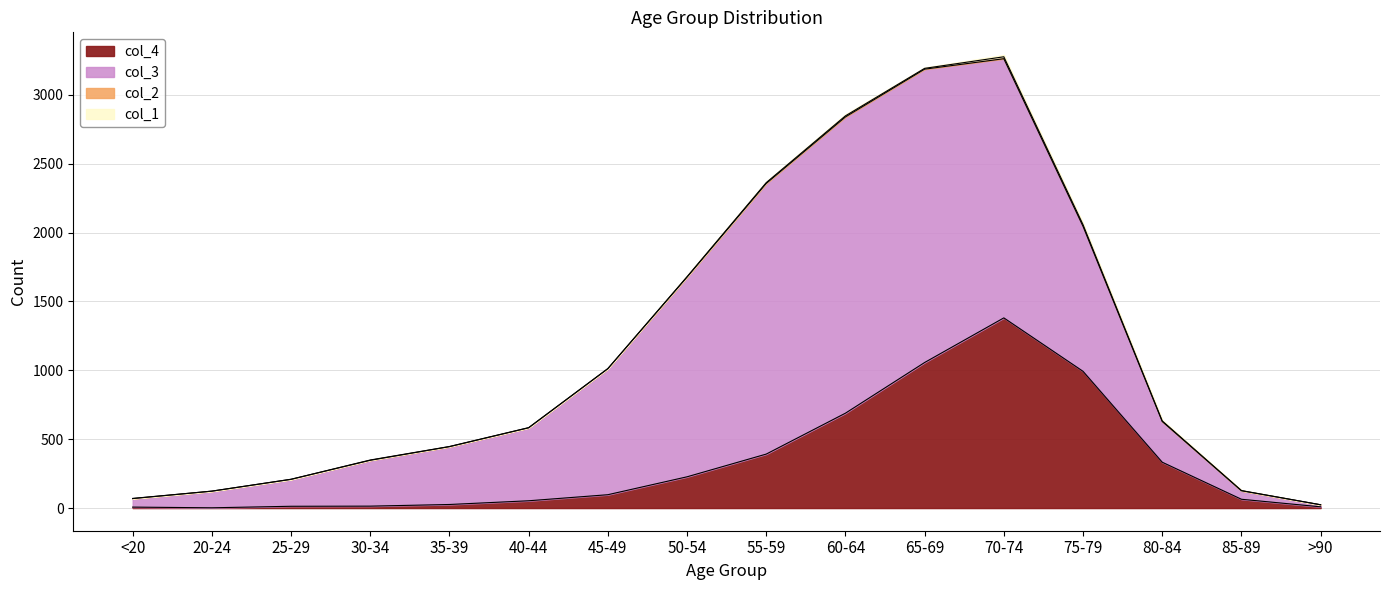

True or false: col_1 and col_3 intersect in this chart.

False